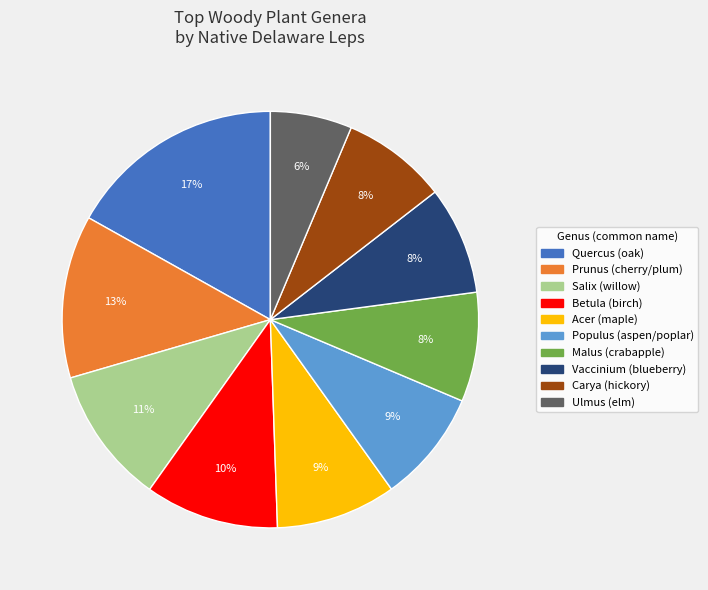

To the nearest percent, what is the average slice percentage?

10%